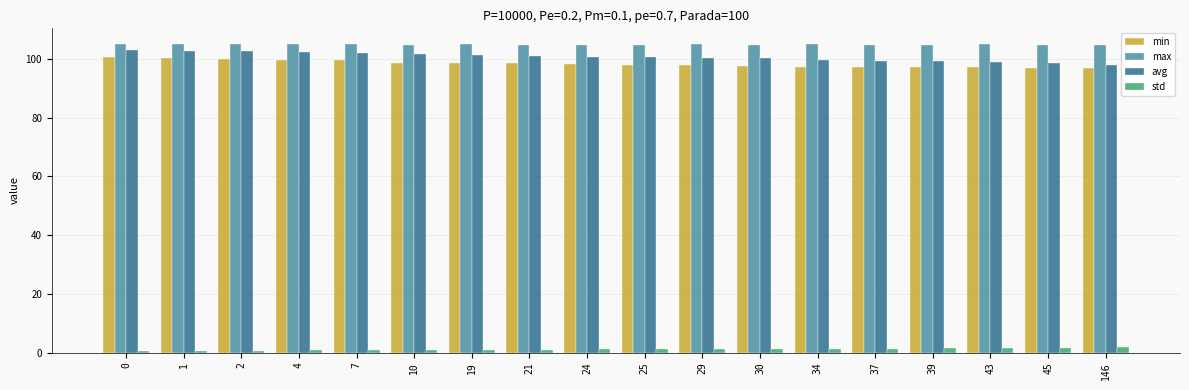

The value of max at 25 is 64.1. True or false?

False